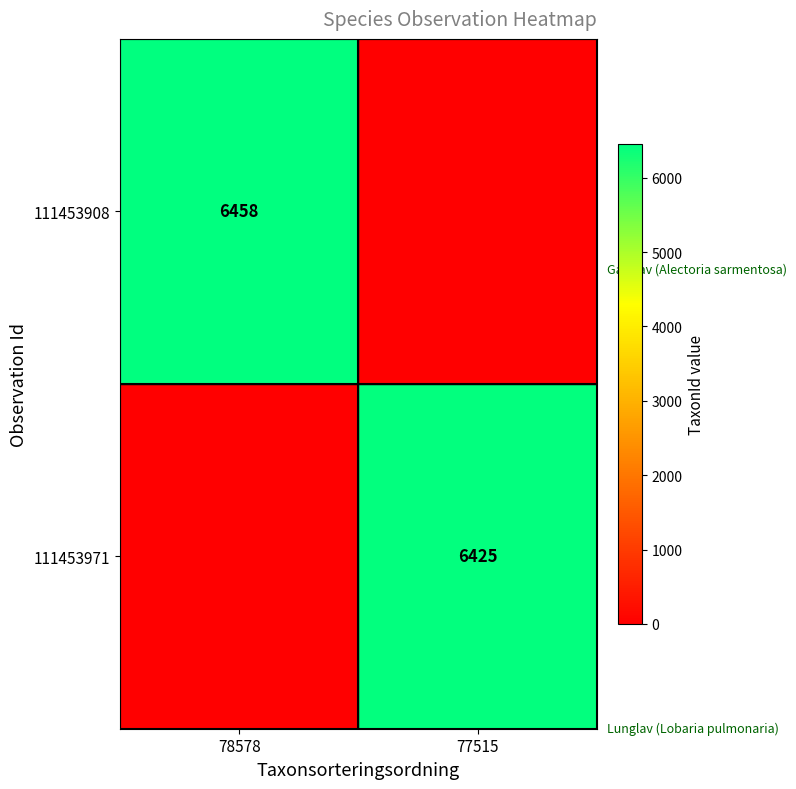

At how many categories does at least one series exceed 52?

2